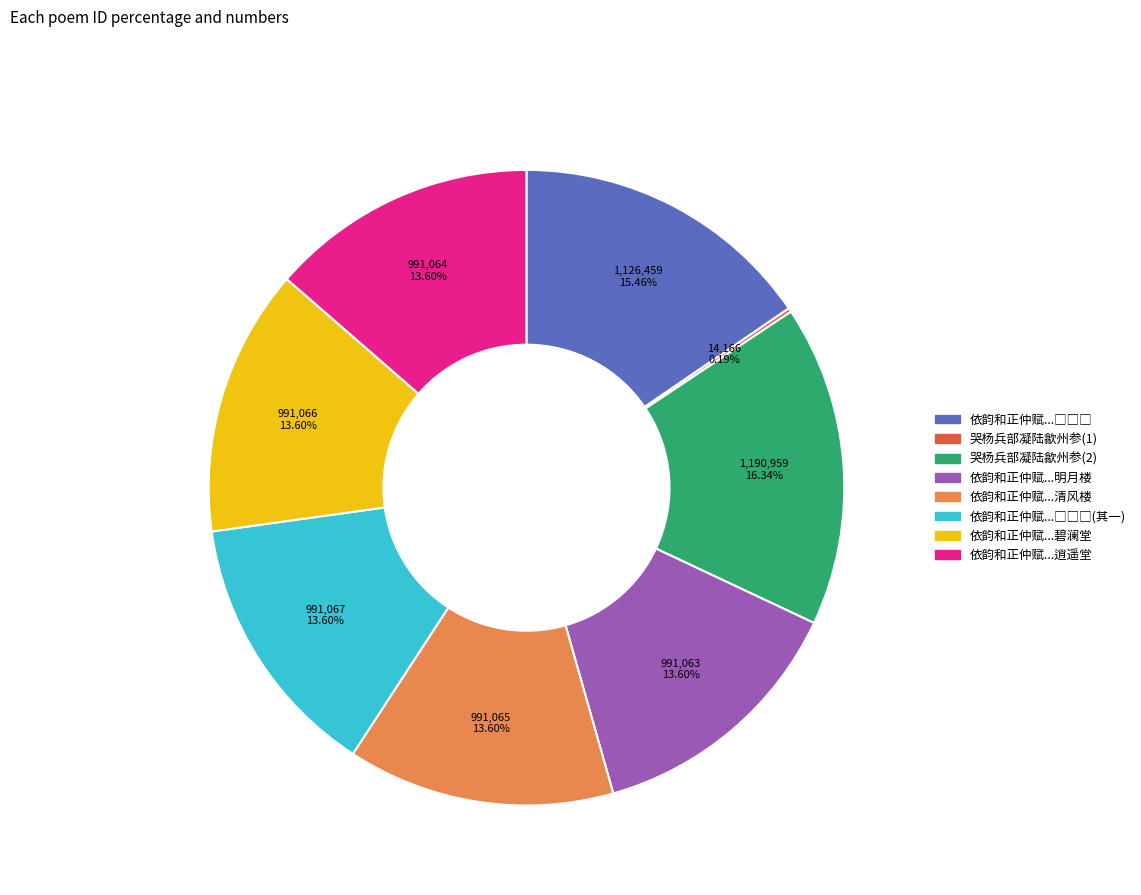

Does any single category account for the majority?

No